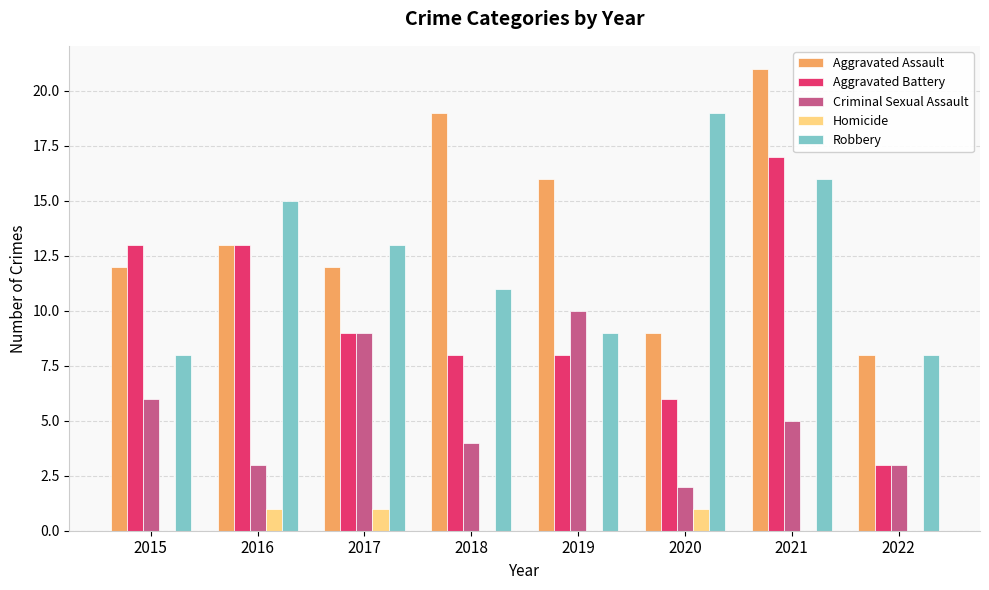

How many distinct data groups are displayed?

5